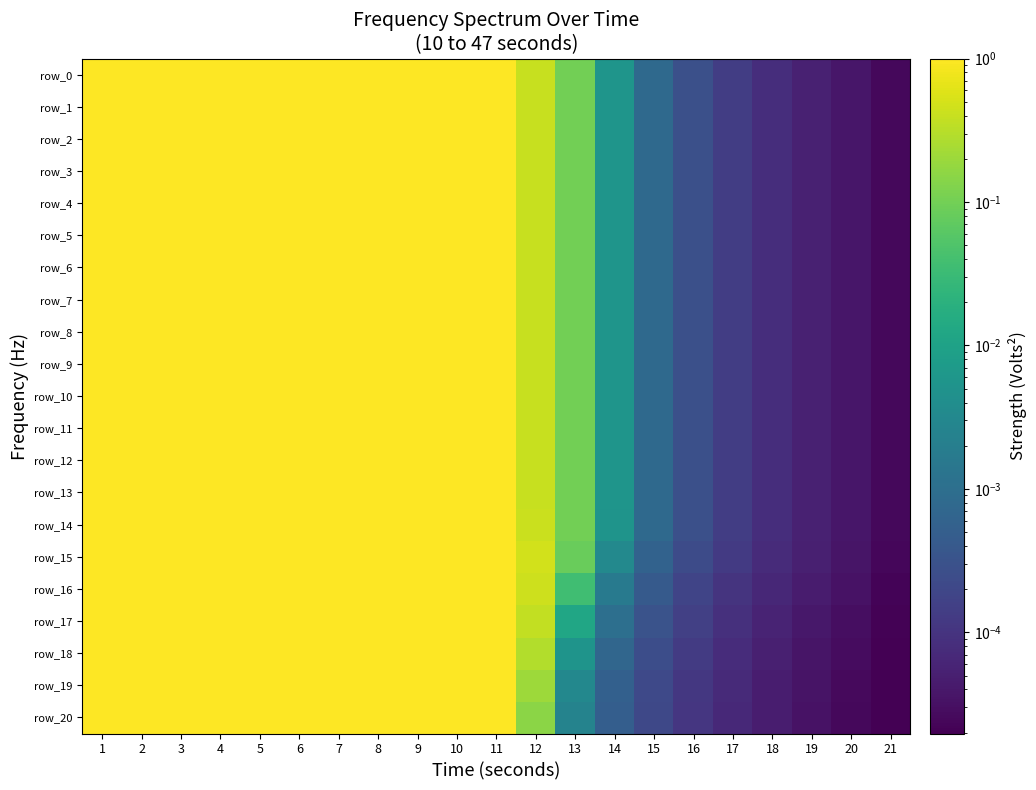

What is the difference between the maximum and second lowest values in the row_20 series?

1.0